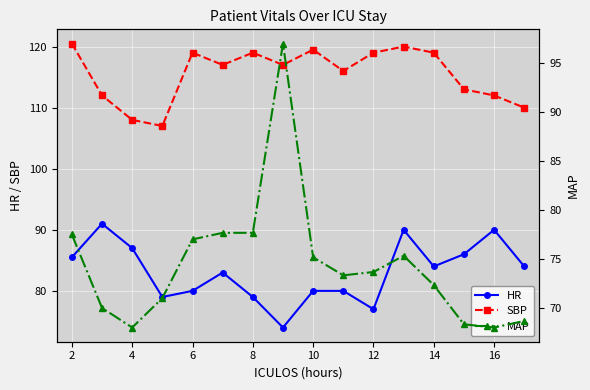

What is the average value of the HR series?

83.1